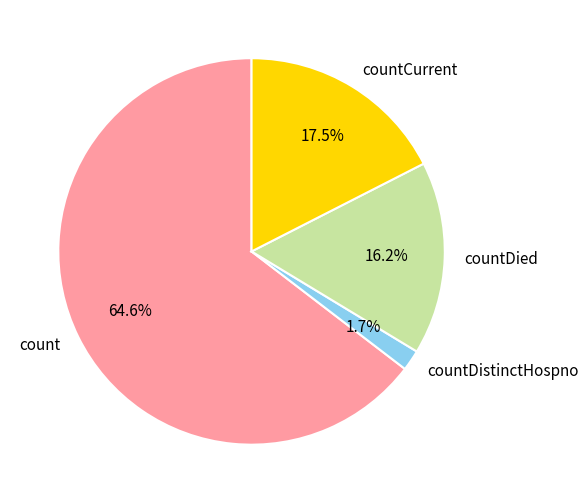

Does count account for over 50% of the chart?

Yes